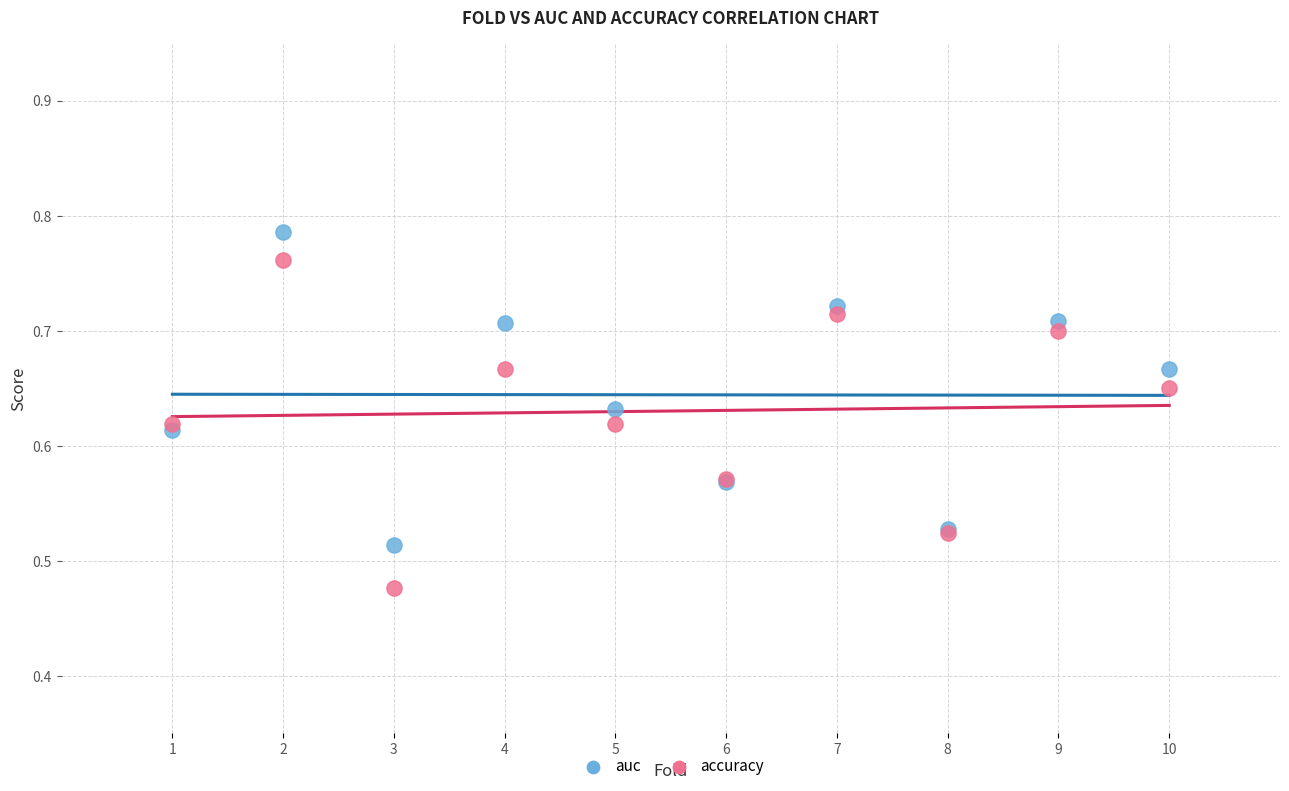

Which series has the largest Y range (max minus min)?

accuracy